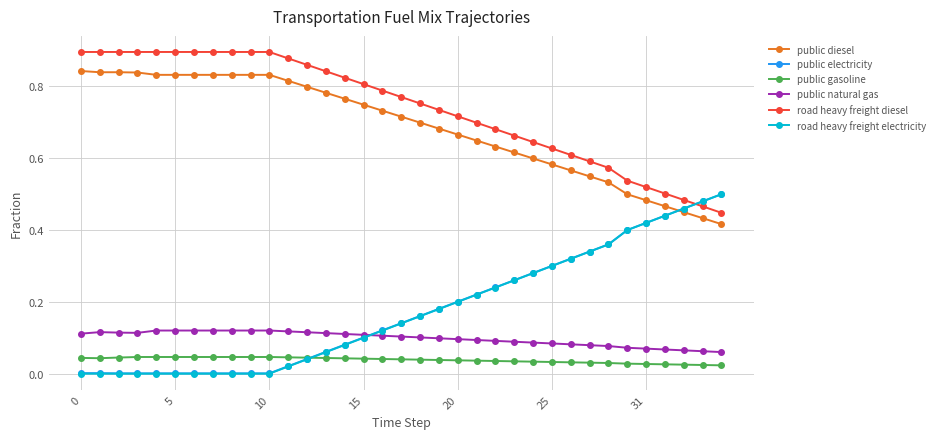

Which series has the largest total across all categories?

road heavy freight diesel